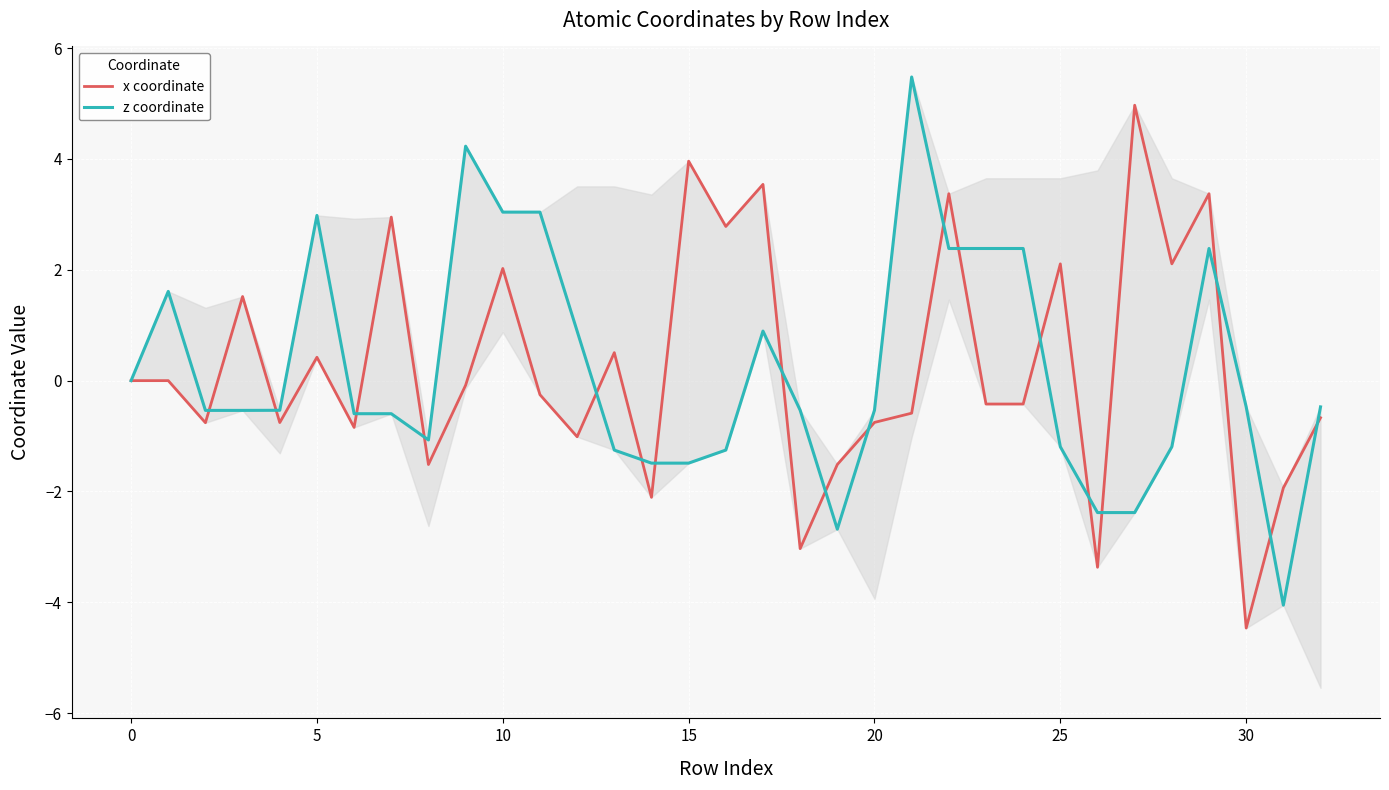

Which category has the lowest value in the x coordinate series?

30